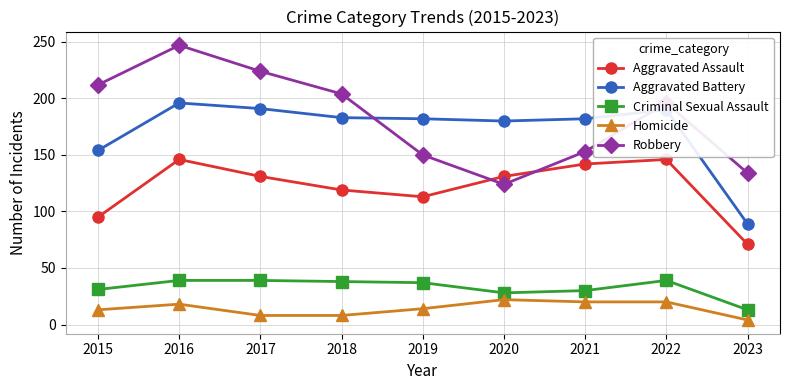

True or false: Aggravated Battery and Aggravated Assault cross at least once.

False